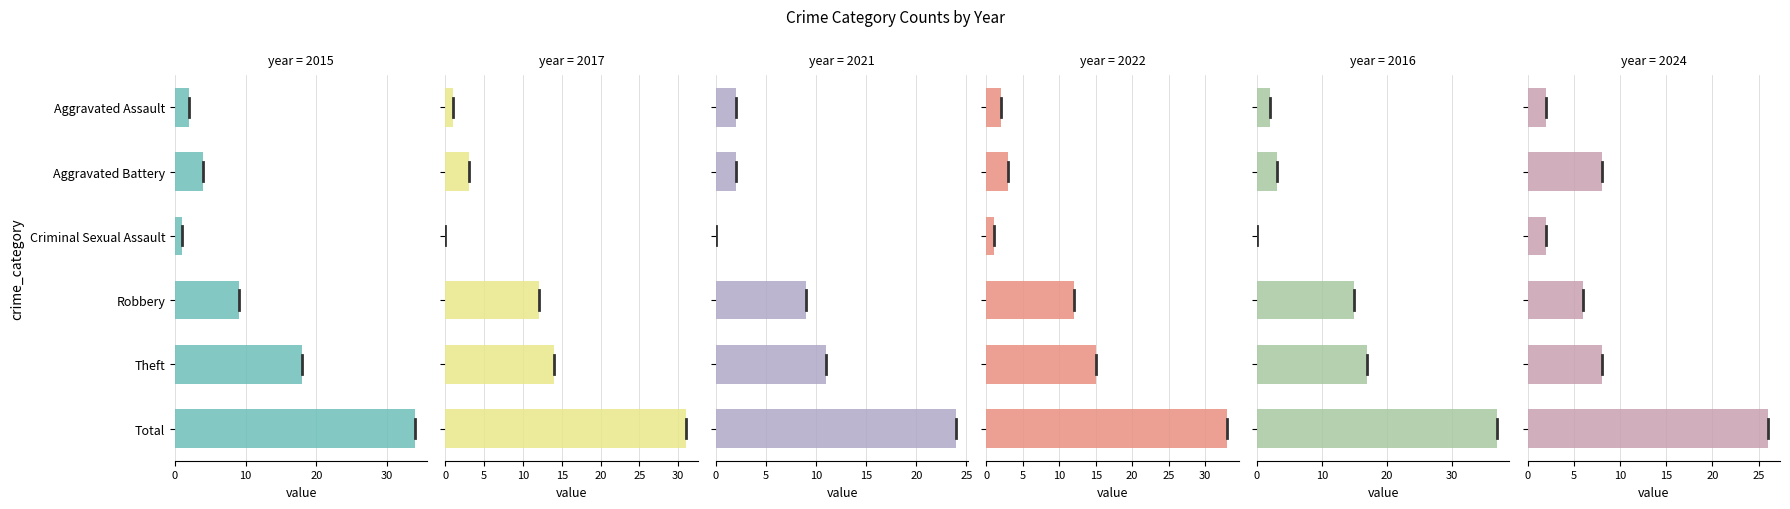

Is it true that 2017 equals 3 at Aggravated Battery?

True